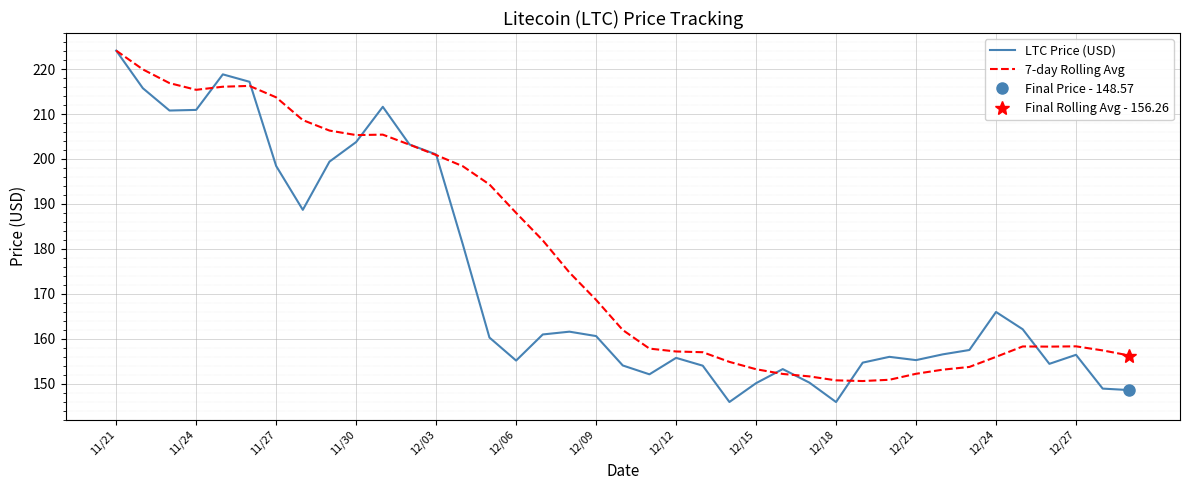

What is the sum of the 7-day Rolling Avg values at 11/21 and 12/18?

374.9